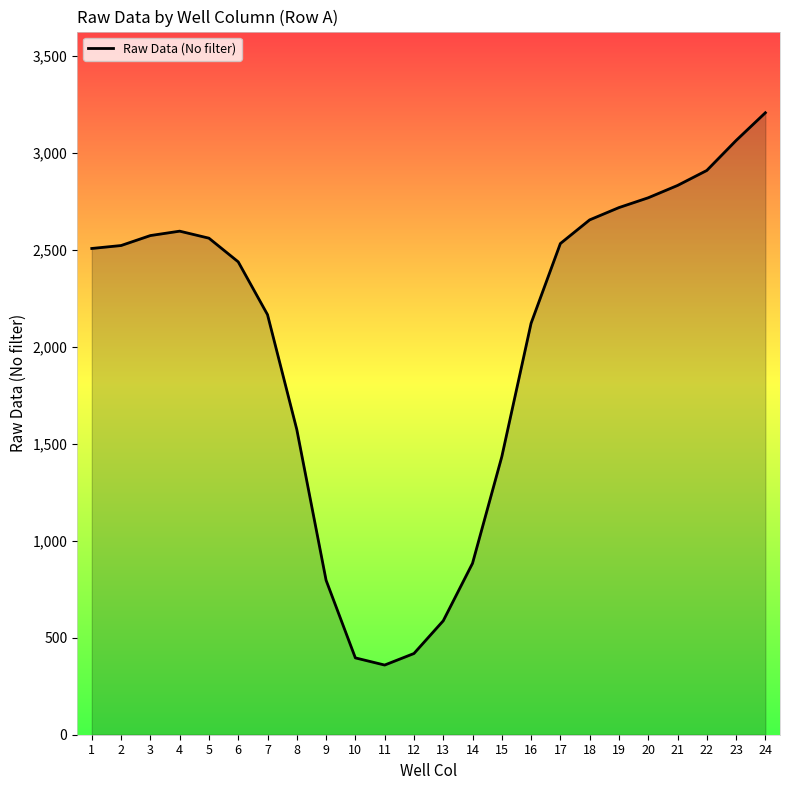

What is the change in value from 1 to 14?

-1622.9